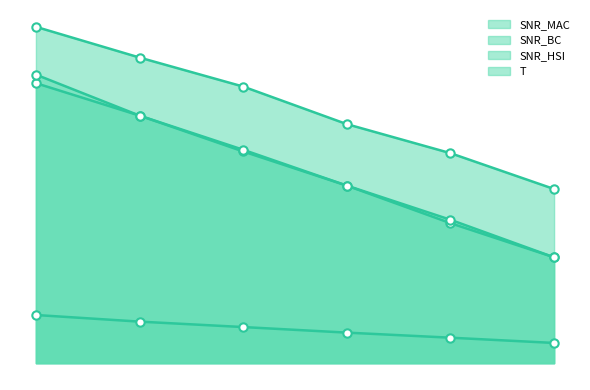

Reading left to right, extract all data points from this chart.

SNR_MAC: 16.4	14.5	12.4	10.4	8.2	6.2
SNR_BC: 16.9	14.5	12.5	10.4	8.4	6.2
SNR_HSI: 19.7	17.9	16.2	14.0	12.3	10.2
T: 2.8	2.4	2.1	1.8	1.5	1.2